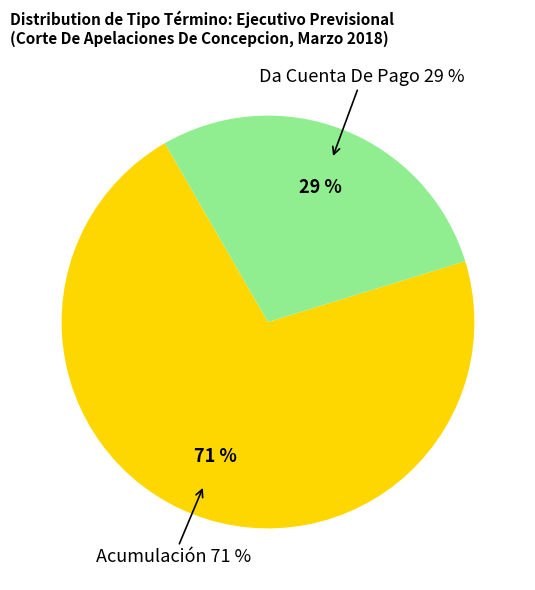

Count the number of slices in the pie.

2